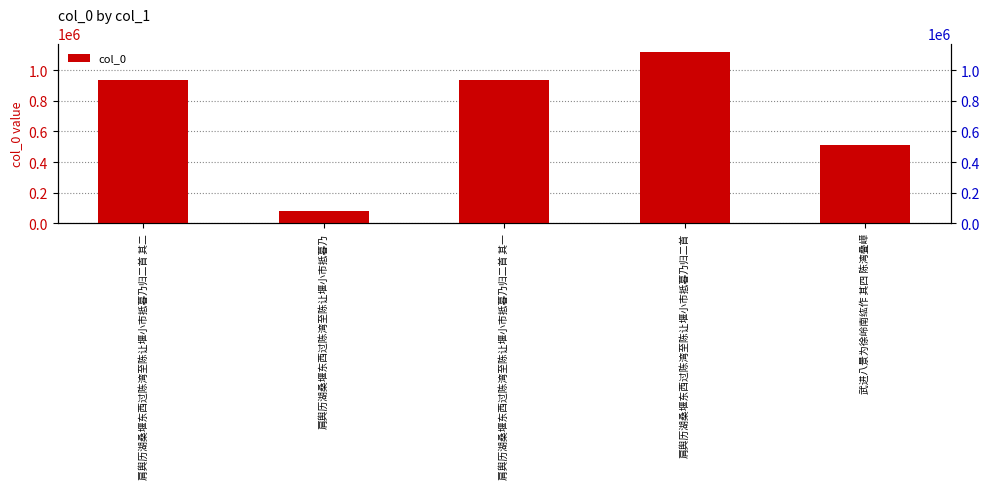

The chart shows a value of 932682 at 肩舆历湖桑堰东西过陈湾至陈让堰小市抵暮乃归二首 其二. True or false?

True